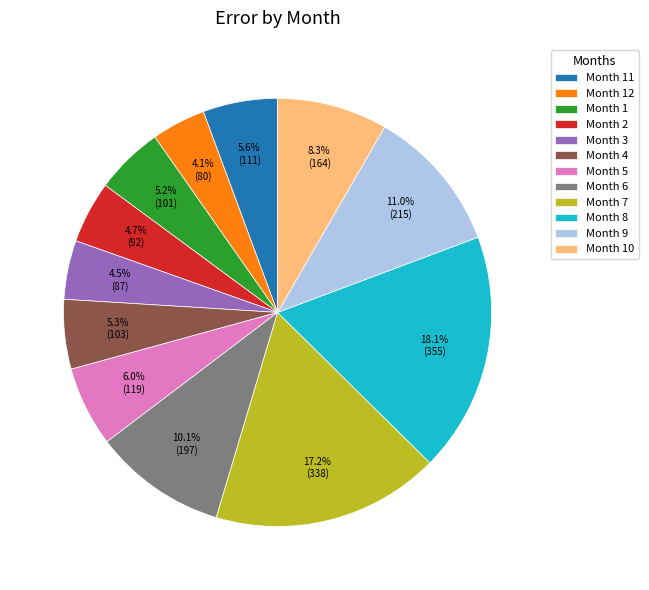

What is the largest slice in the pie chart?

Month 8